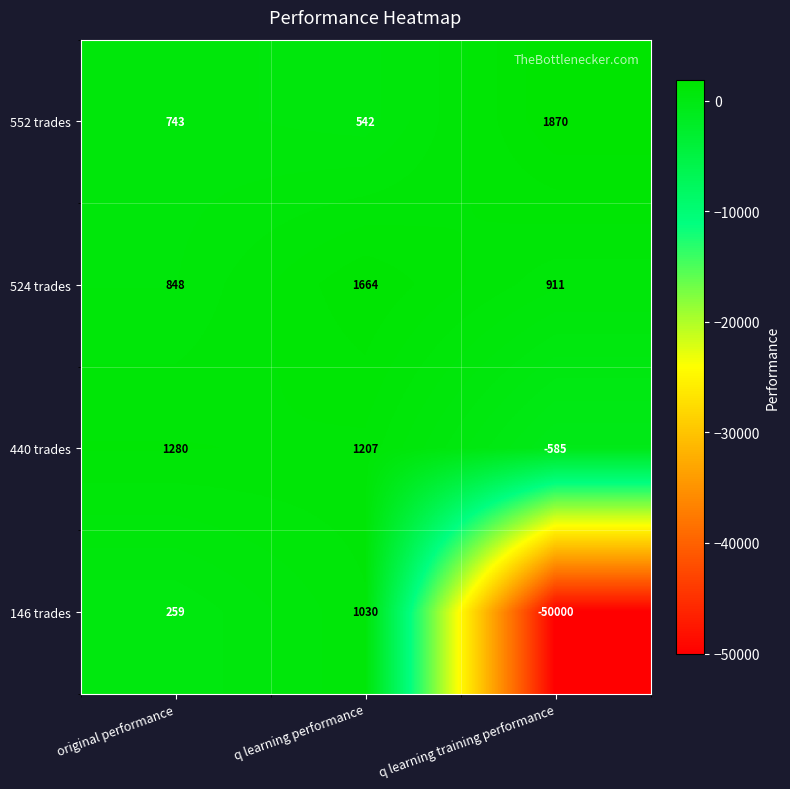

What is the maximum value shown in the chart?

1870